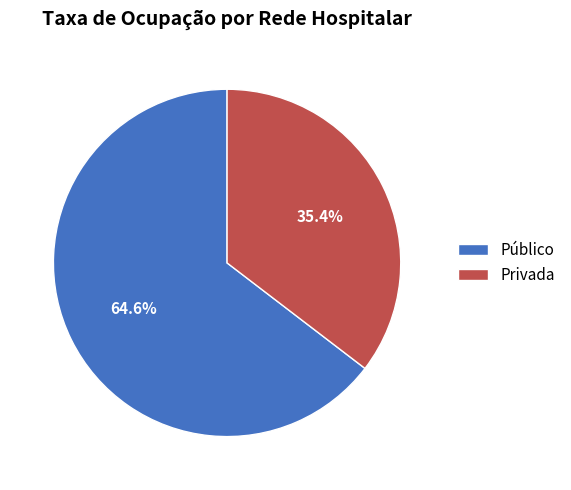

Does Público represent more than half of the total?

Yes